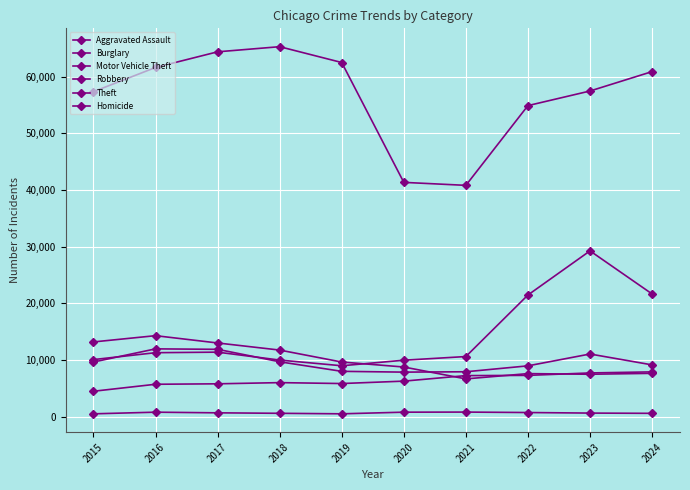

True or false: Aggravated Assault and Robbery intersect in this chart.

False